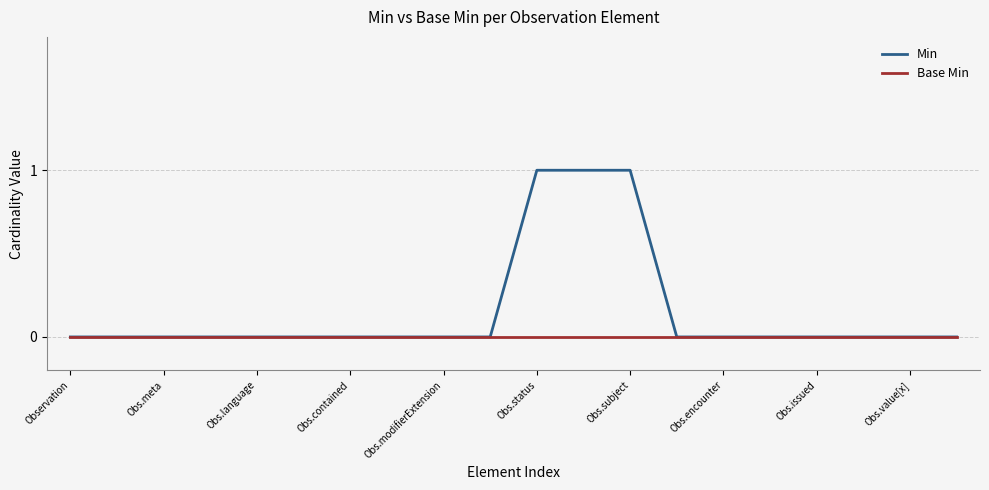

Reading left to right, list all the values displayed in this chart.

Min: 0	0	0	0	0	0	0	0	0	0	1	1	1	0	0	0	0	0	0	0
Base Min: 0	0	0	0	0	0	0	0	0	0	0	0	0	0	0	0	0	0	0	0